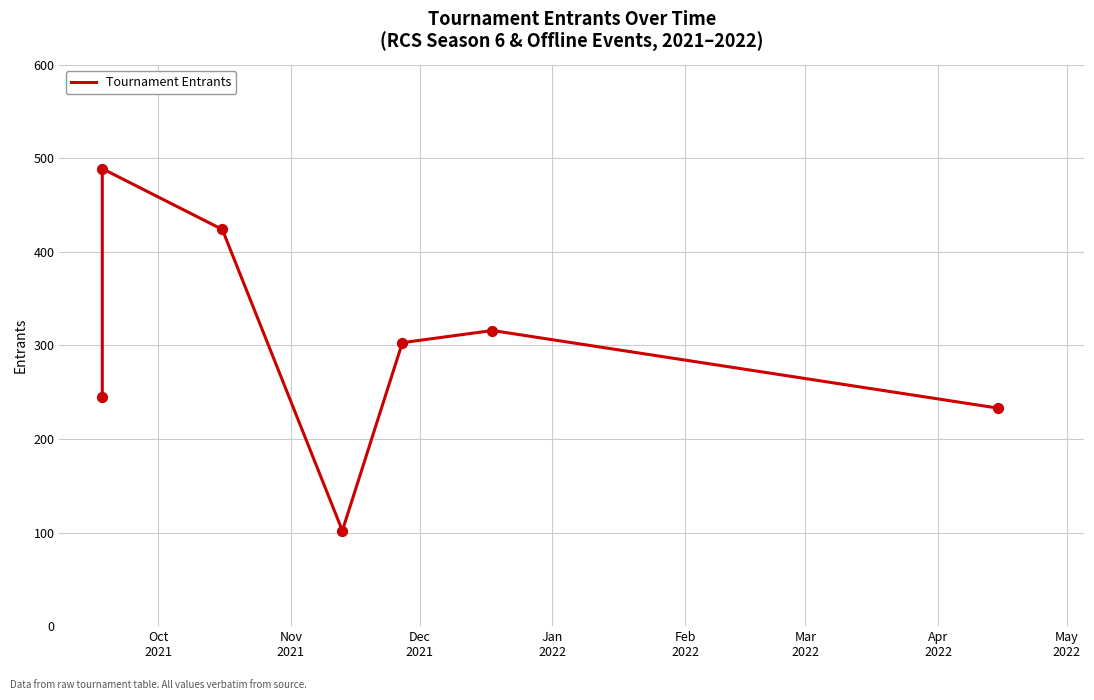

Approximately how many times larger is the value at Feb
2022 compared to Apr
2022?

1.3